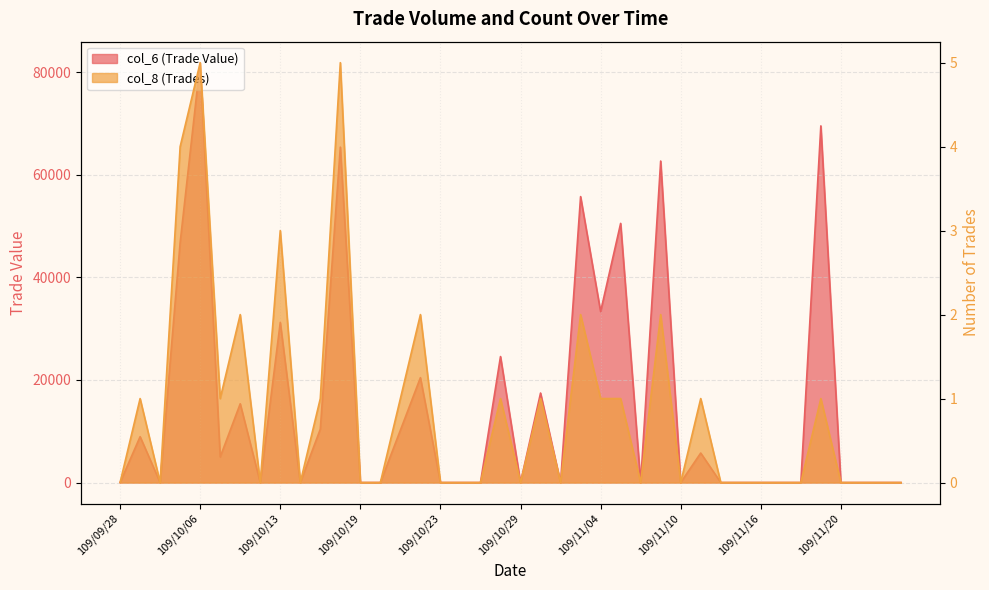

What is the maximum value for col_8 (Trades)?

5